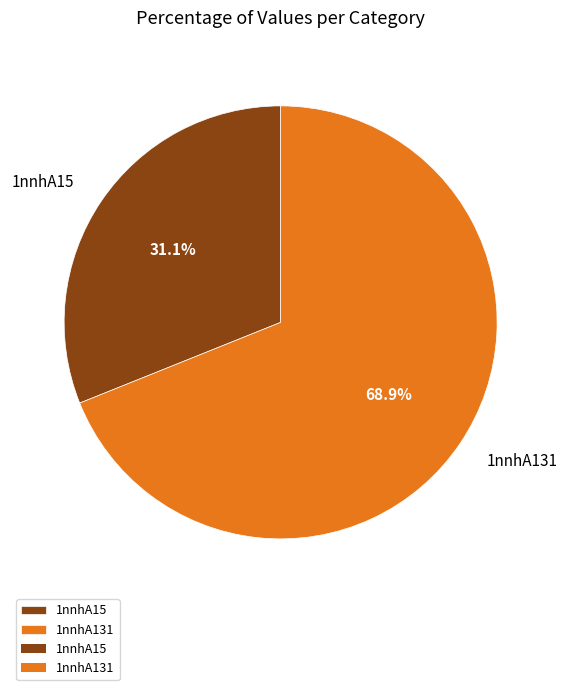

What is the ratio of the value at 1nnhA15 to the value at 1nnhA131?

0.5